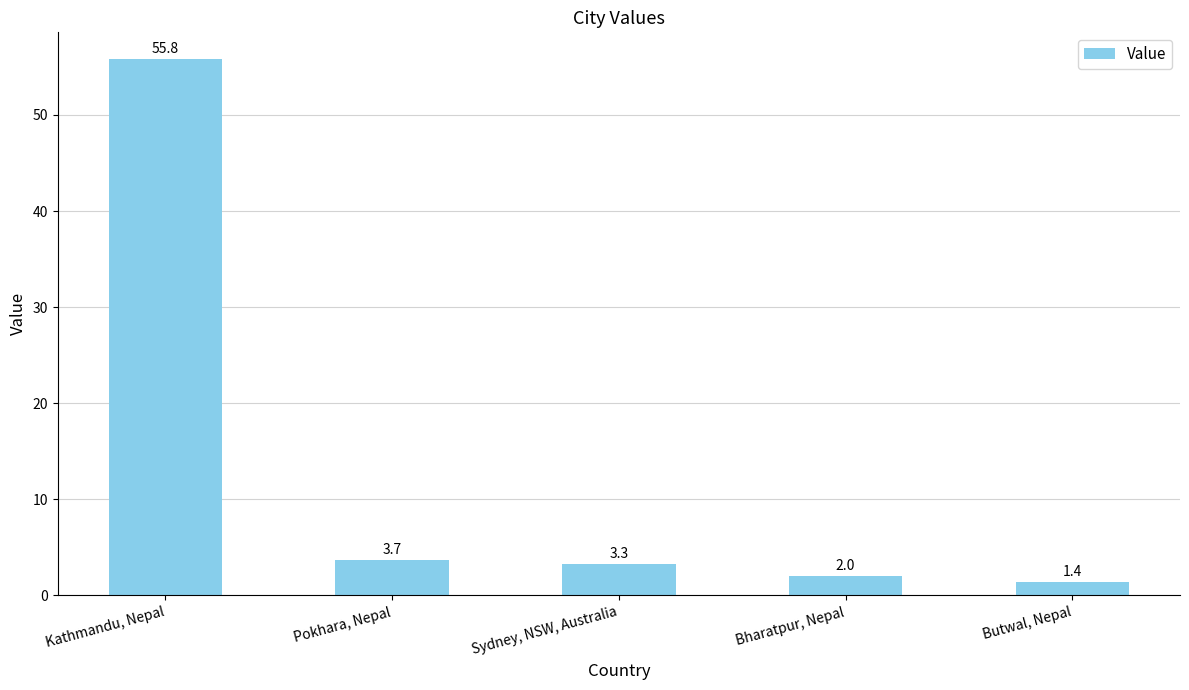

Is it true that the value at Kathmandu, Nepal is 25.6?

False